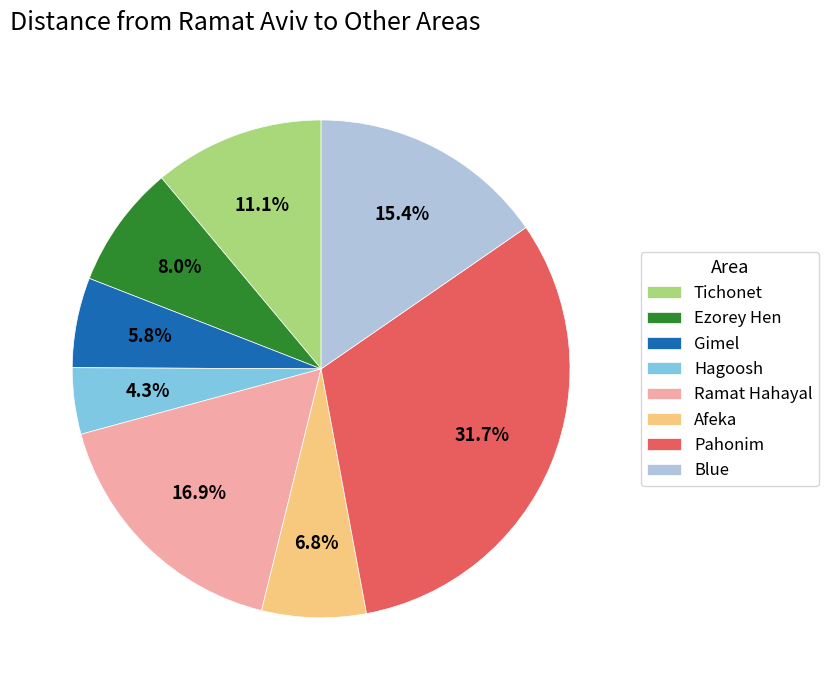

Is it true that Afeka is 1% of the pie?

False